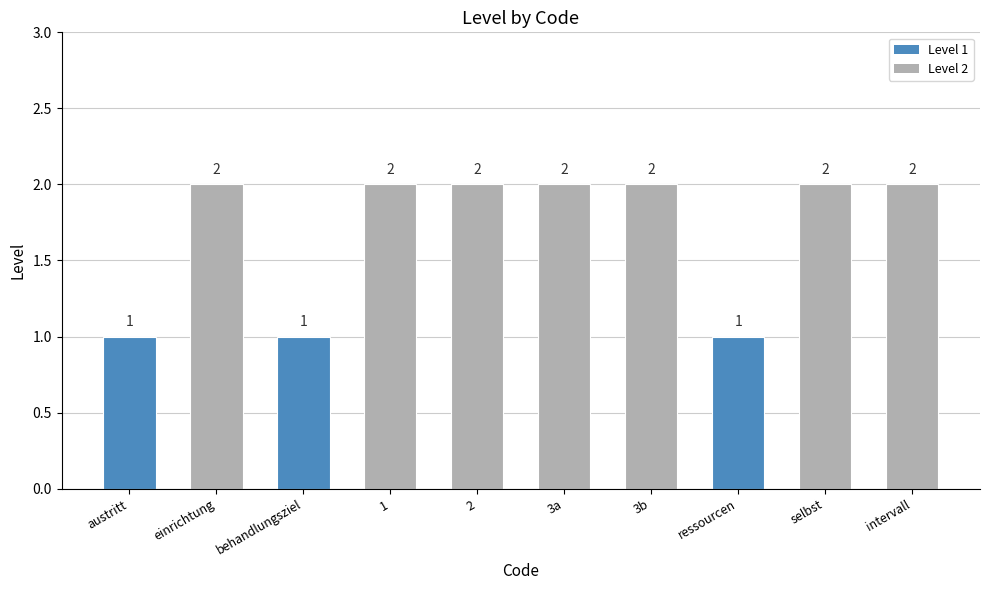

What is the sum of all values?

17